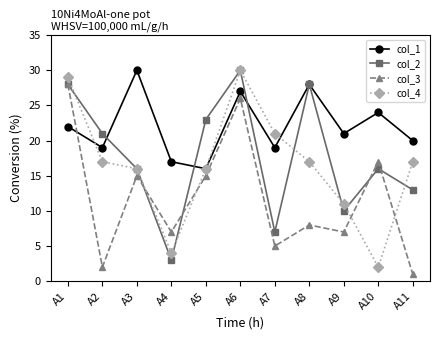

What is the minimum value shown in the chart?

1